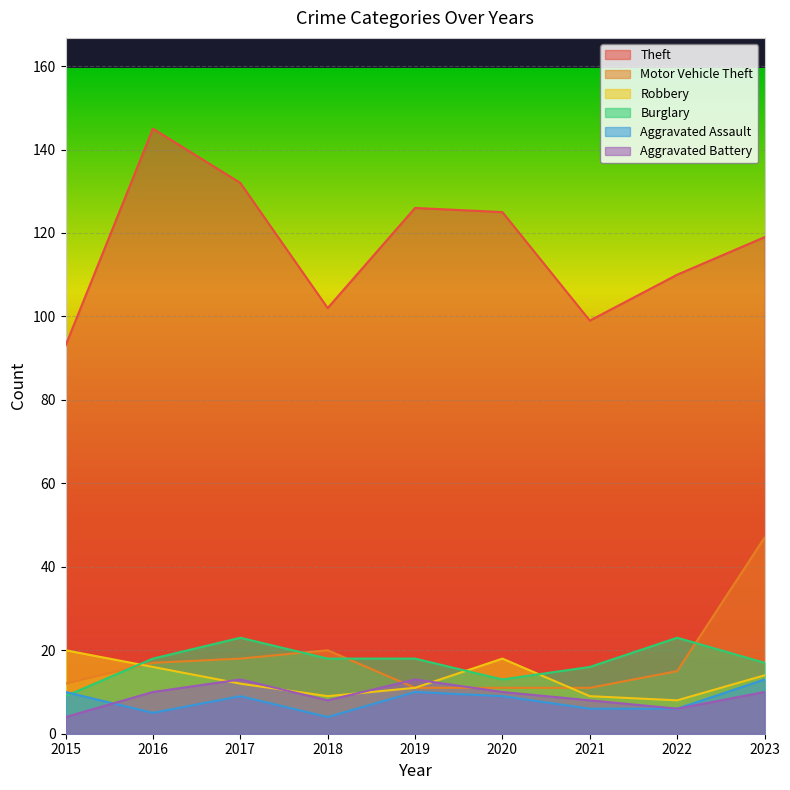

Which series has the widest spread of values?

Theft